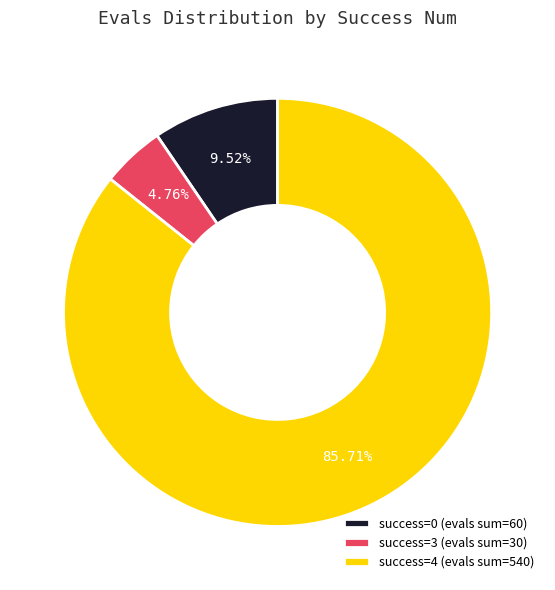

Rank the categories by value from highest to lowest.

success=4 (evals sum=540), success=0 (evals sum=60), success=3 (evals sum=30)